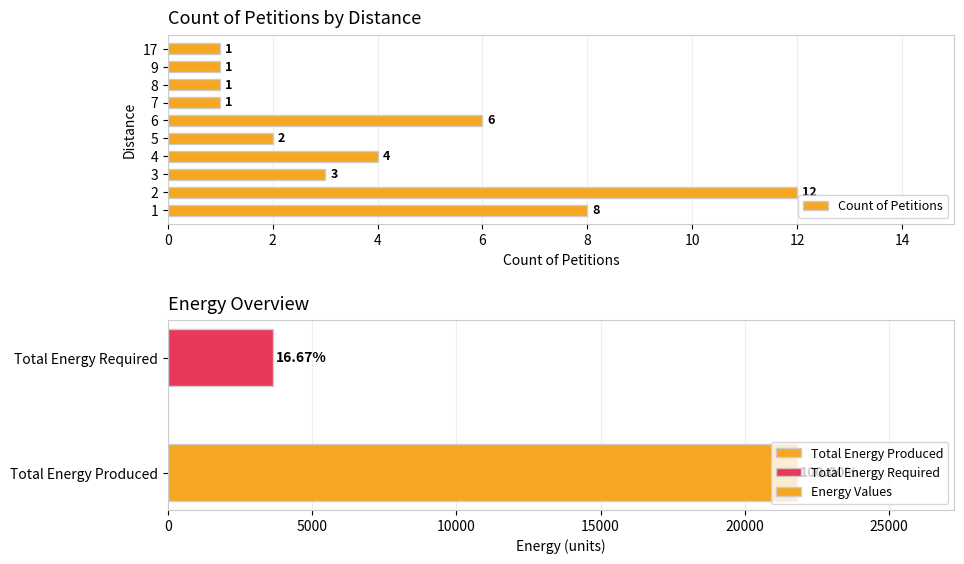

Where is Count of Petitions nearest to the value 6?

6